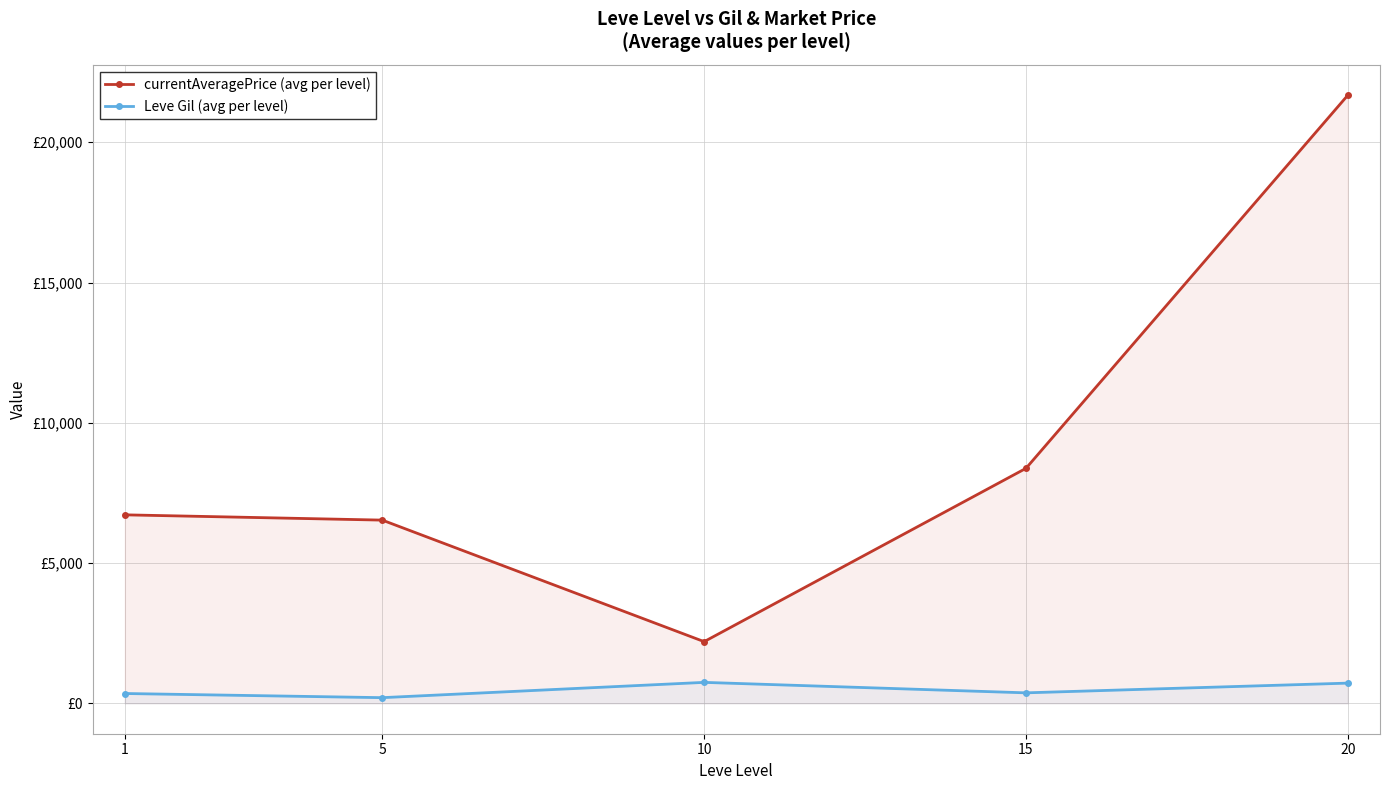

What is the difference between the currentAveragePrice (avg per level) values at 20 and 15?

13300.3